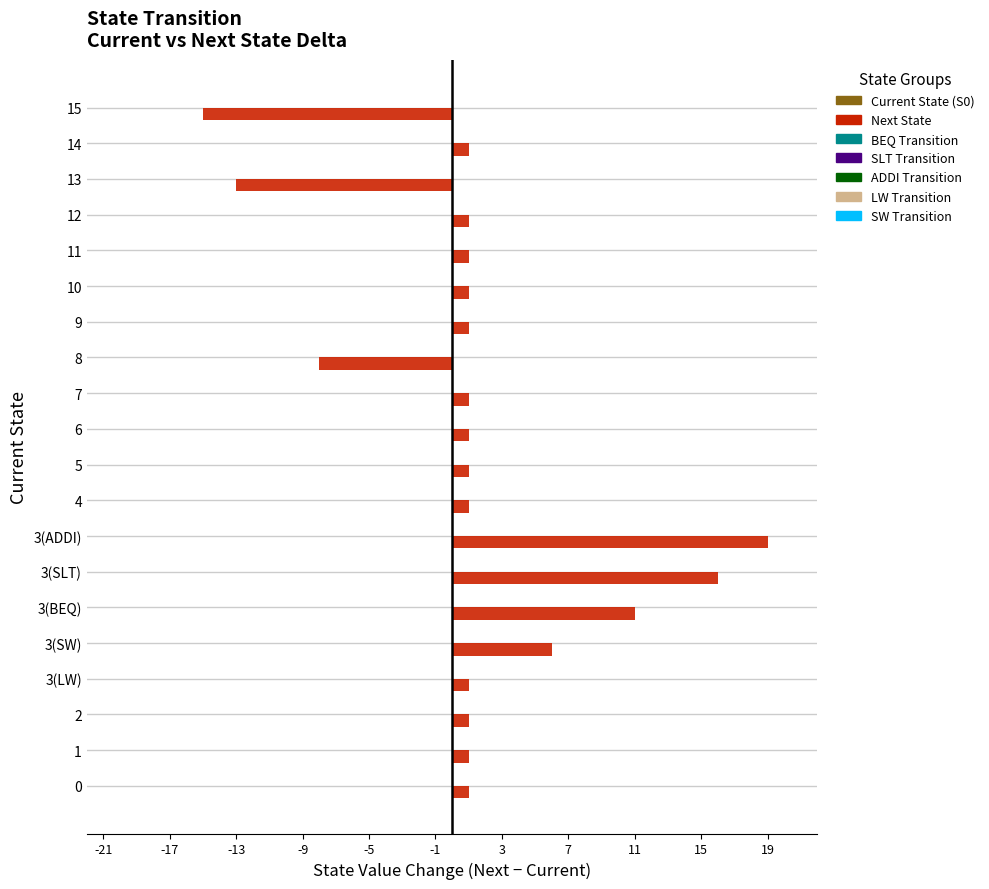

What is the greatest value displayed?

19